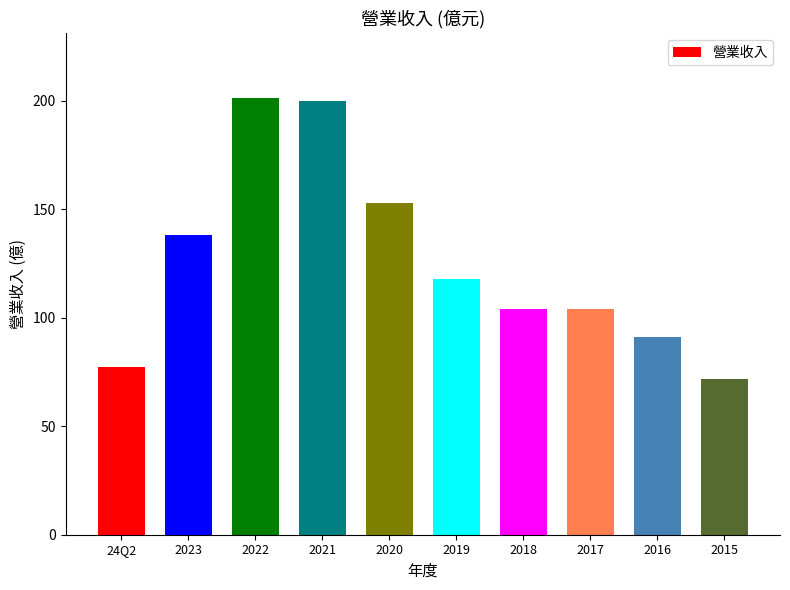

Is it true that the value at 2021 is 200.0?

True